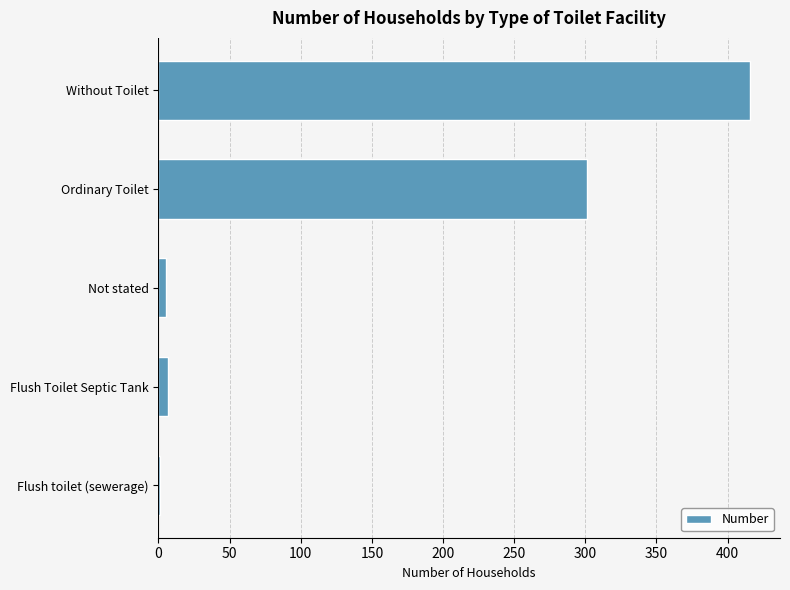

Reading top to bottom, list all the values displayed in this chart.

Without Toilet=416	Ordinary Toilet=301	Not stated=5	Flush Toilet Septic Tank=7	Flush toilet (sewerage)=1